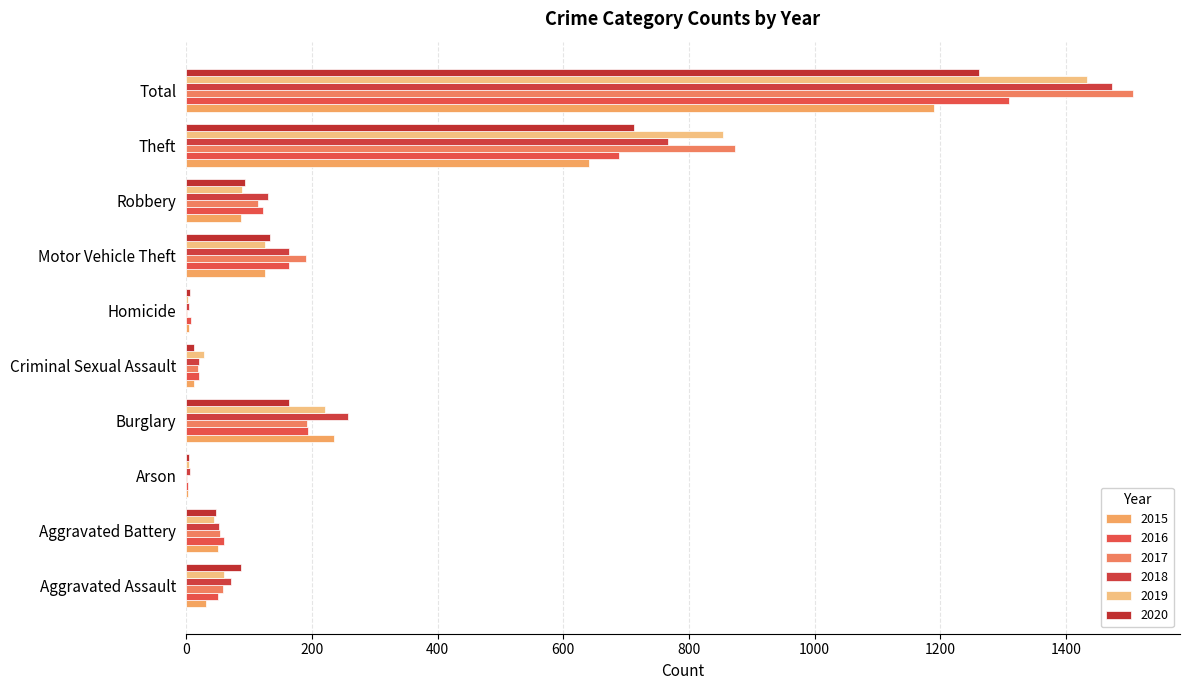

What is the label of the 4th bar from the right?

Motor Vehicle Theft